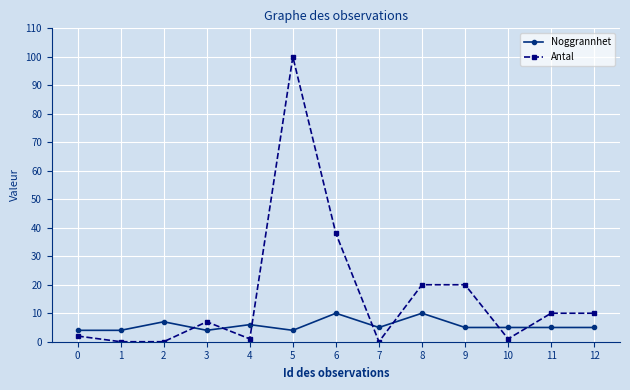

What are all the series names shown in the legend?

Noggrannhet, Antal